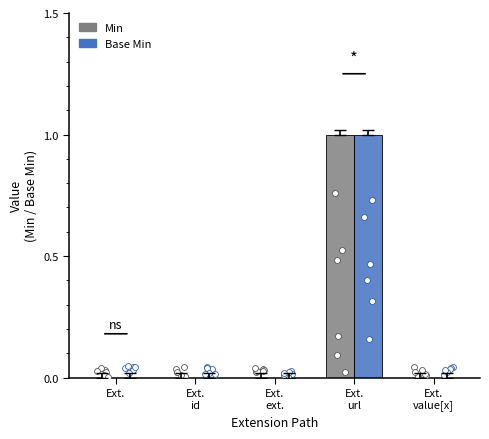

What are all the series names shown in the legend?

Min, Base Min